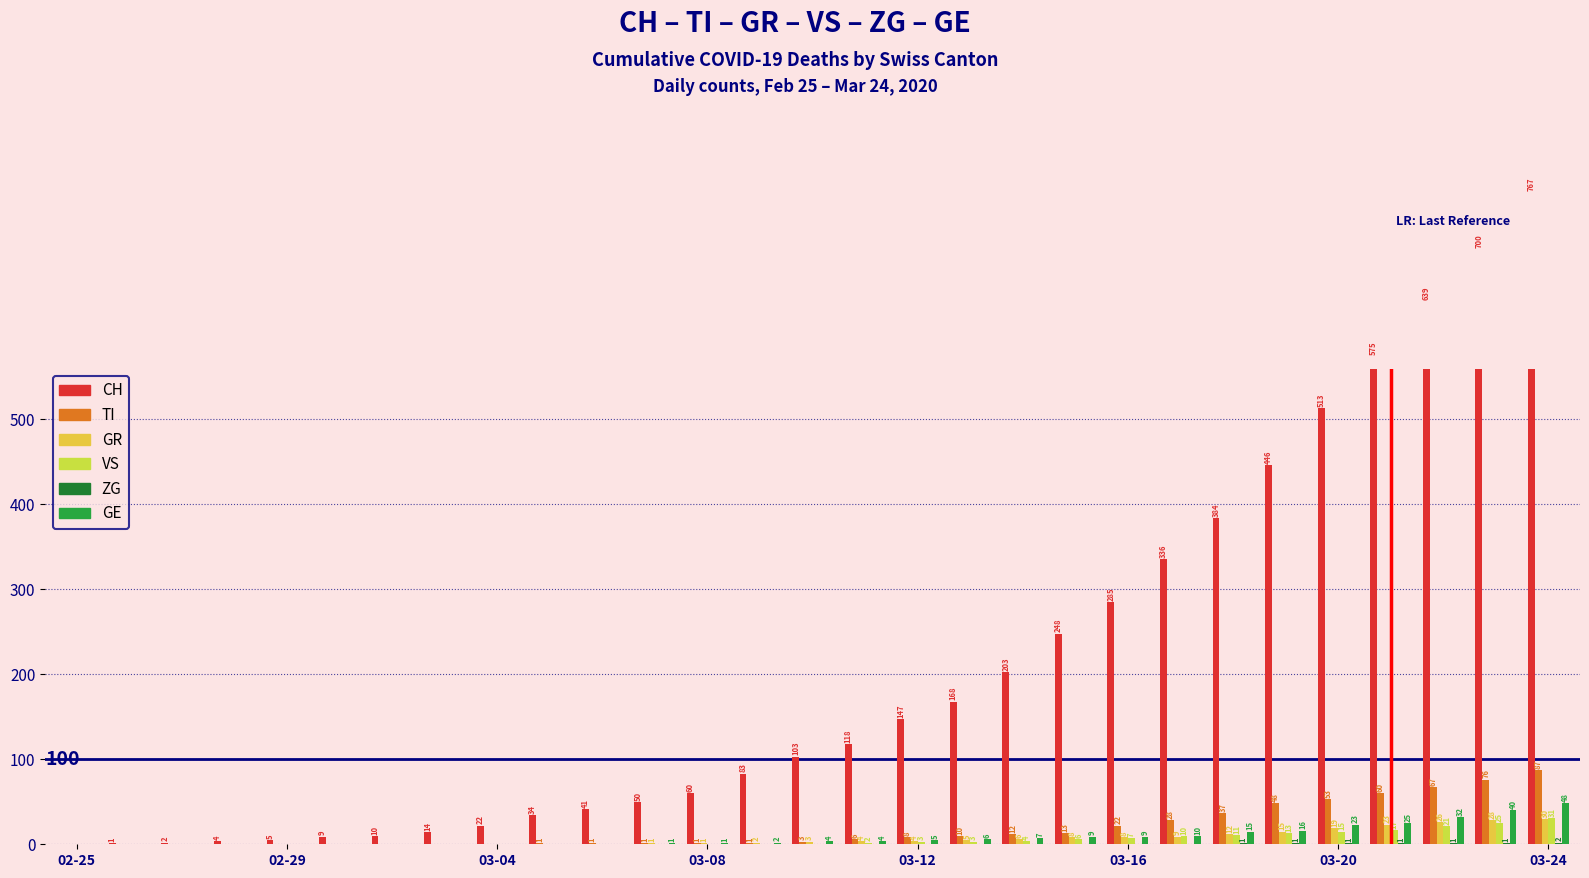

The value of GR at 03-04 is 0. True or false?

True